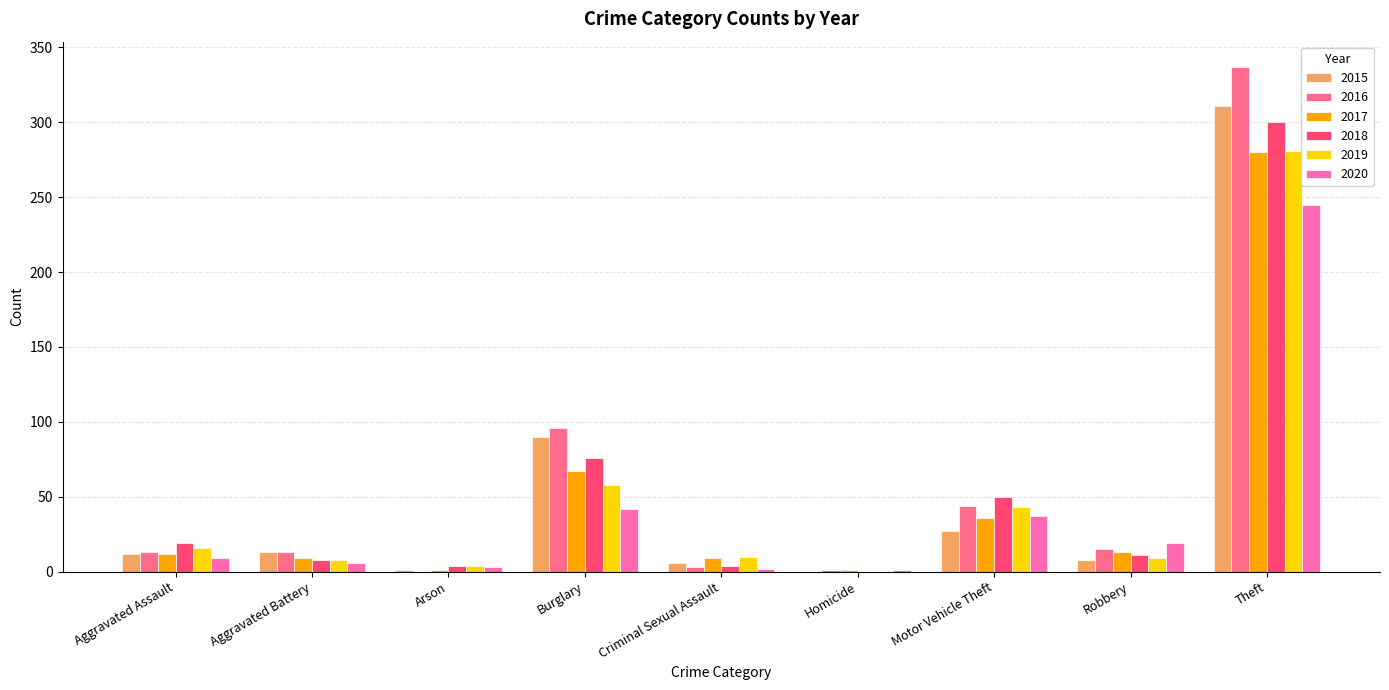

Is the value of 2017 at Robbery greater than the value of 2019 at Homicide?

Yes